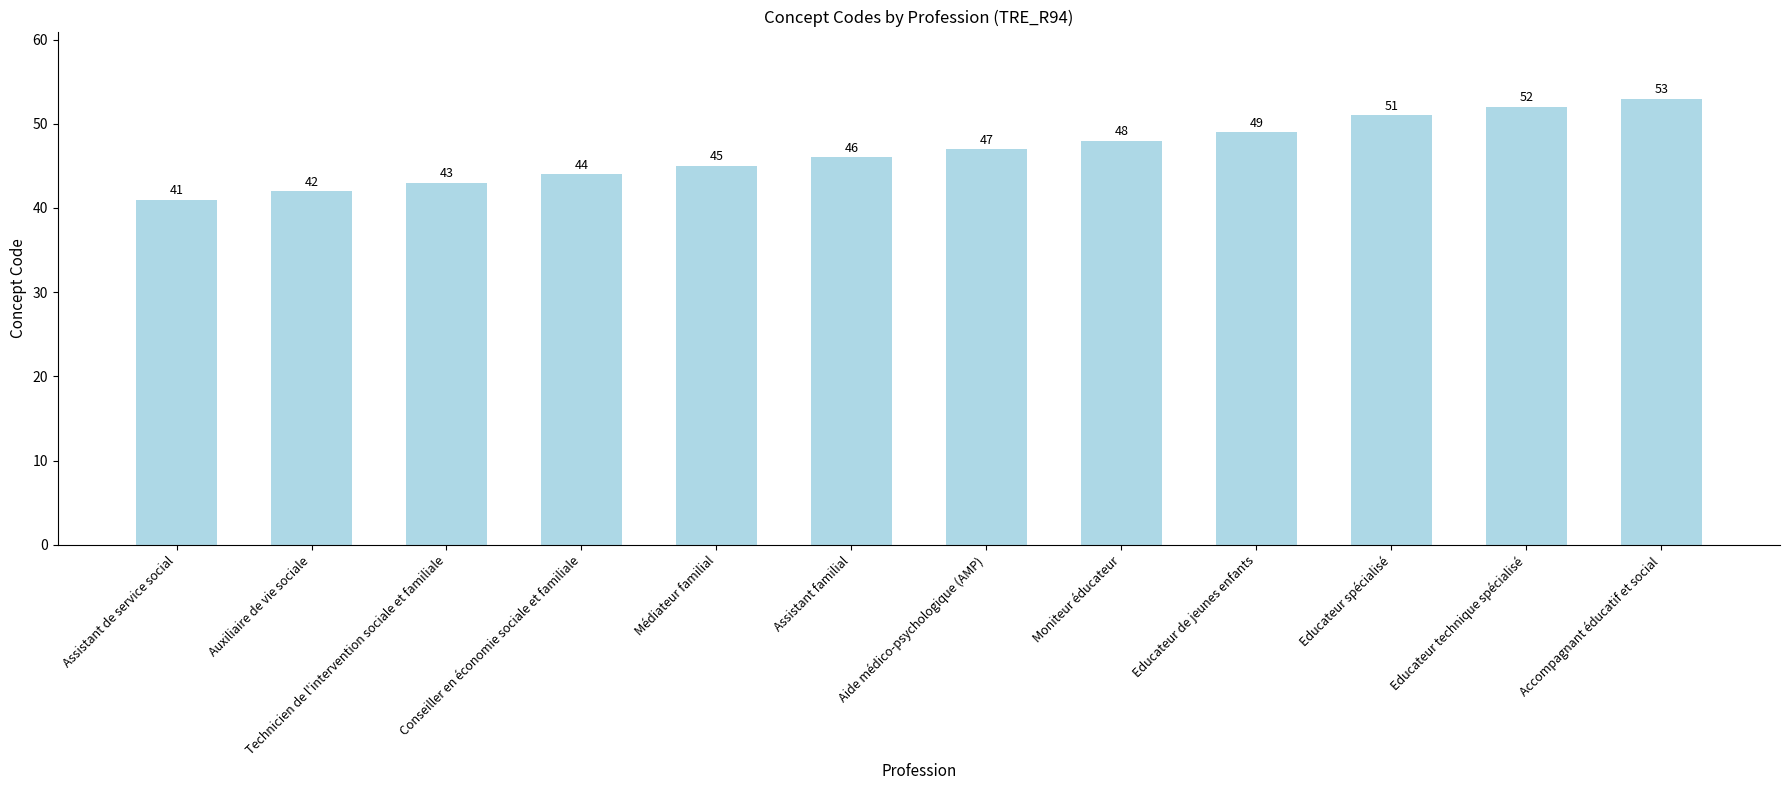

Approximately how many times larger is the value at Assistant familial compared to Educateur technique spécialisé?

0.9